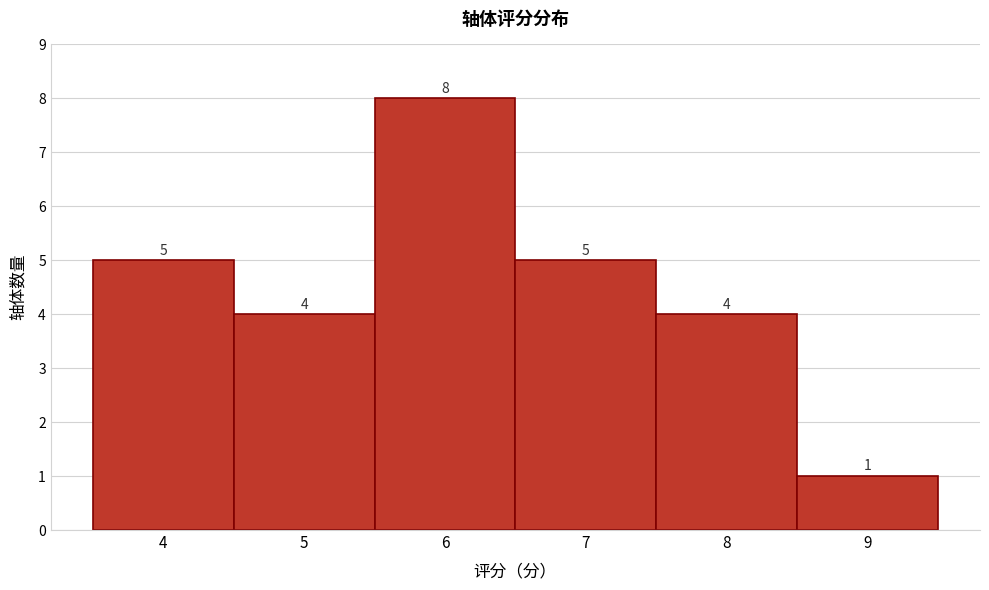

Reading left to right, list every bar in this chart as the range it spans on the x-axis followed by its height.

3.5 to 4.5: 5
4.5 to 5.5: 4
5.5 to 6.5: 8
6.5 to 7.5: 5
7.5 to 8.5: 4
8.5 to 9.5: 1